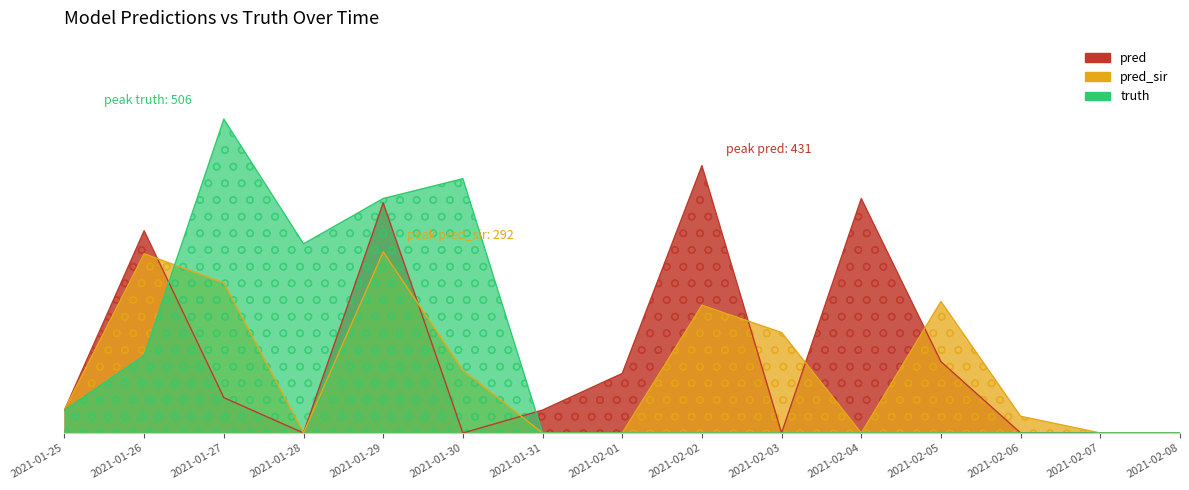

Rank the categories by truth value from highest to lowest.

2021-01-27, 2021-01-30, 2021-01-29, 2021-01-28, 2021-01-26, 2021-01-25, 2021-01-31, 2021-02-01, 2021-02-02, 2021-02-03, 2021-02-04, 2021-02-05, 2021-02-06, 2021-02-07, 2021-02-08